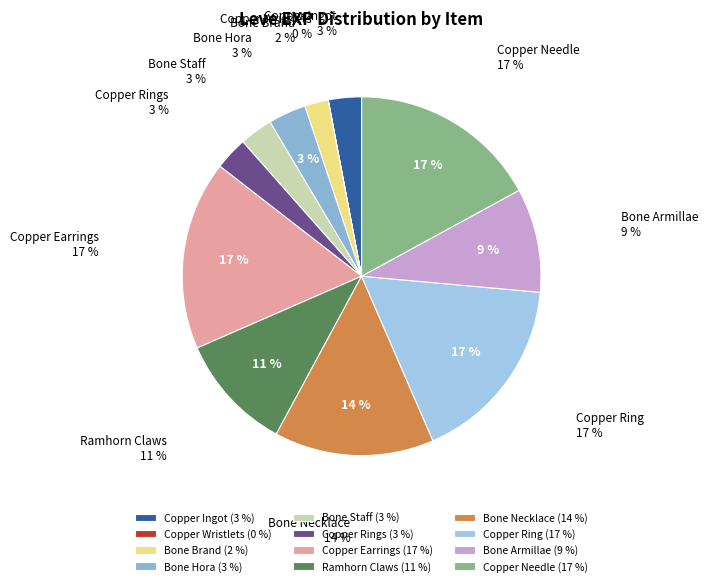

Combined, what portion of the pie is Bone Brand and Copper Wristlets?

2.1%